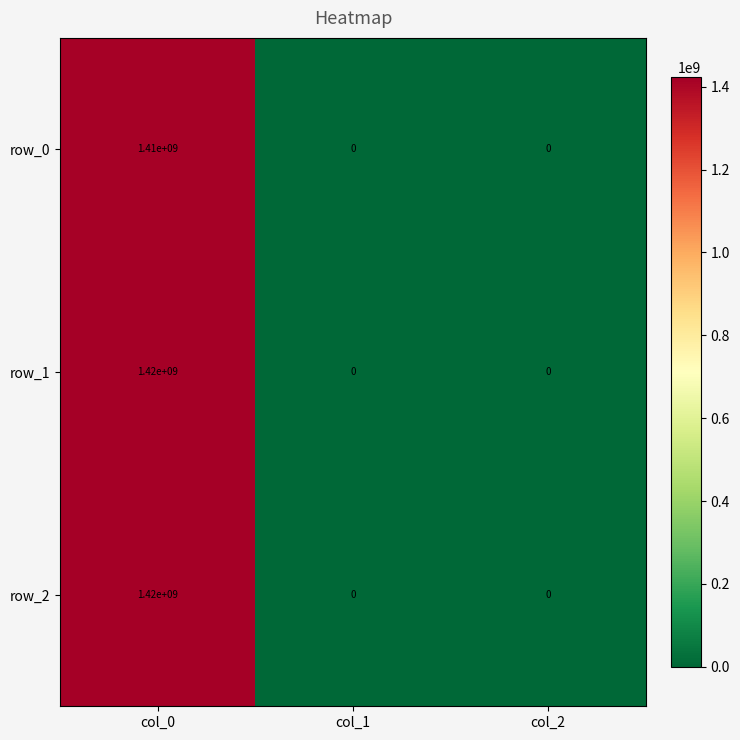

What is the difference between the maximum and minimum values in the row_1 series?

1420000000